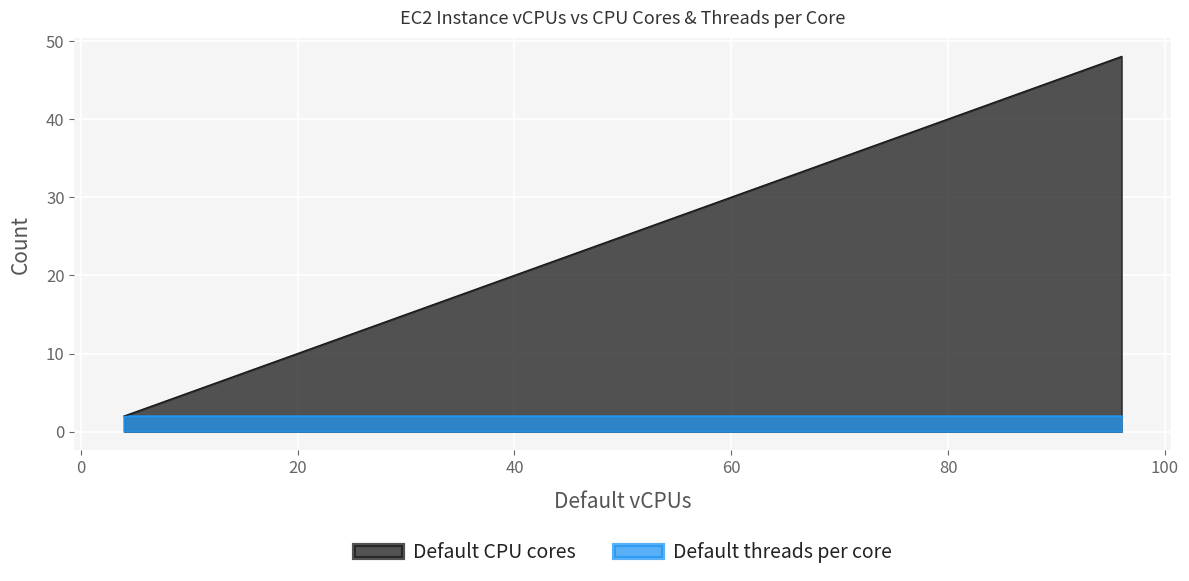

At which label does Default CPU cores first exceed 16?

64